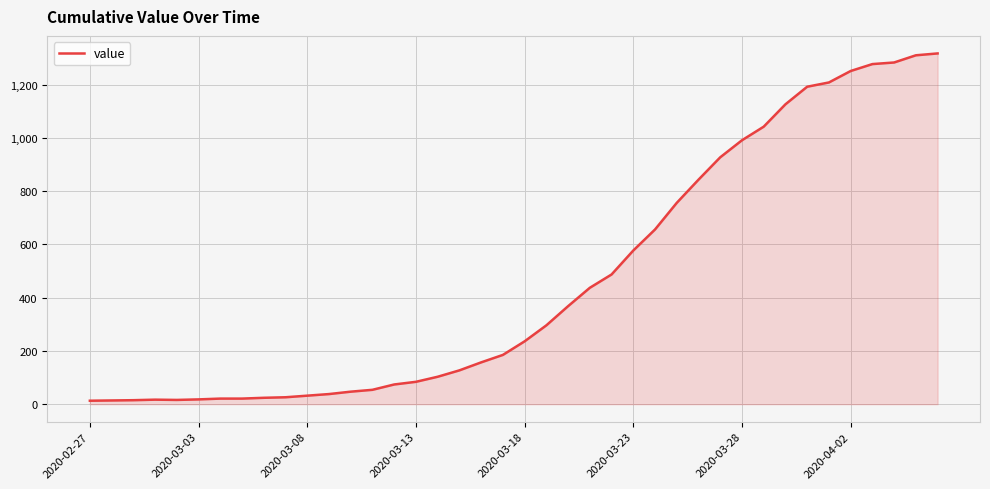

What is the difference between the maximum and minimum values?

1304